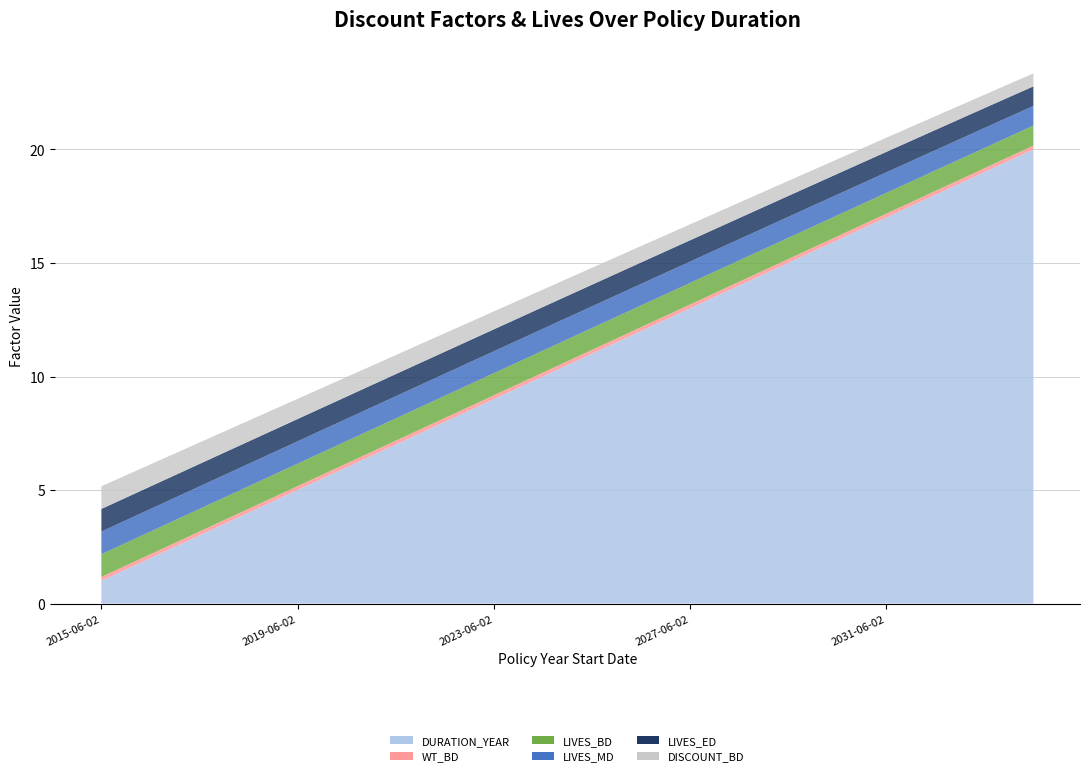

Reading left to right, extract all data points from this chart.

DURATION_YEAR: 1.0	2.0	3.0	4.0	5.0	6.0	7.0	8.0	9.0	10.0	11.0	12.0	13.0	14.0	15.0	16.0	17.0	18.0	19.0	20.0
WT_BD: 0.2	0.2	0.2	0.2	0.2	0.2	0.2	0.2	0.2	0.2	0.2	0.2	0.2	0.2	0.2	0.2	0.2	0.2	0.2	0.2
LIVES_BD: 1.0	1.0	1.0	1.0	1.0	1.0	1.0	1.0	1.0	1.0	1.0	1.0	0.9	0.9	0.9	0.9	0.9	0.9	0.9	0.9
LIVES_MD: 1.0	1.0	1.0	1.0	1.0	1.0	1.0	1.0	1.0	1.0	1.0	0.9	0.9	0.9	0.9	0.9	0.9	0.9	0.9	0.9
LIVES_ED: 1.0	1.0	1.0	1.0	1.0	1.0	1.0	1.0	1.0	1.0	1.0	0.9	0.9	0.9	0.9	0.9	0.9	0.9	0.9	0.9
DISCOUNT_BD: 1.0	1.0	0.9	0.9	0.9	0.9	0.8	0.8	0.8	0.8	0.7	0.7	0.7	0.7	0.7	0.6	0.6	0.6	0.6	0.6